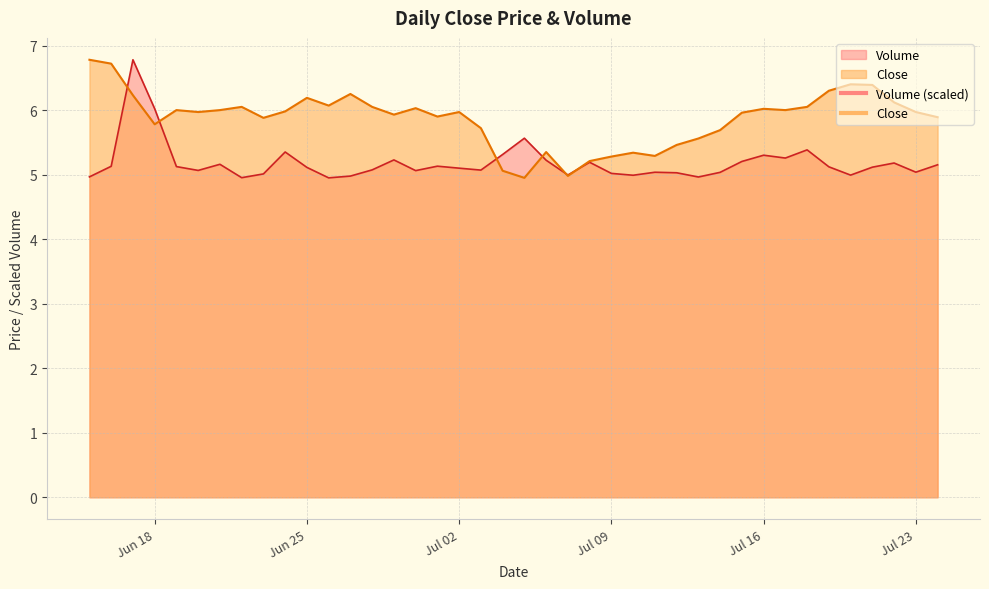

What is the highest value of the Close series?

6.8